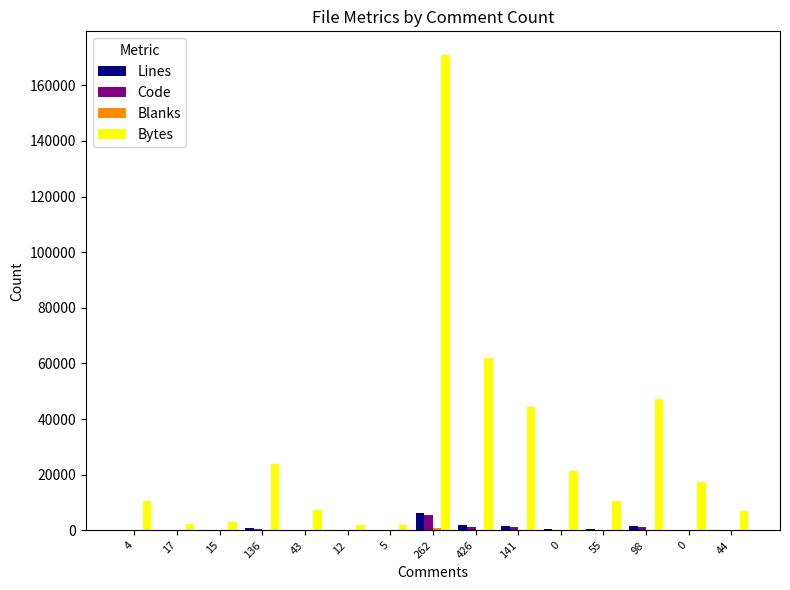

List the series in order of their peak value, lowest first.

Blanks, Code, Lines, Bytes